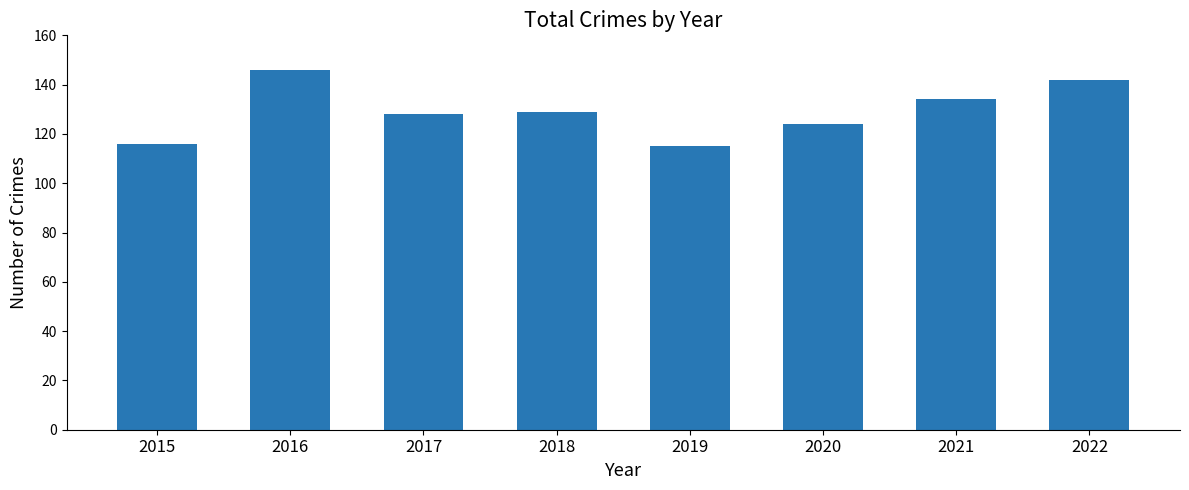

How many values are below 129?

4